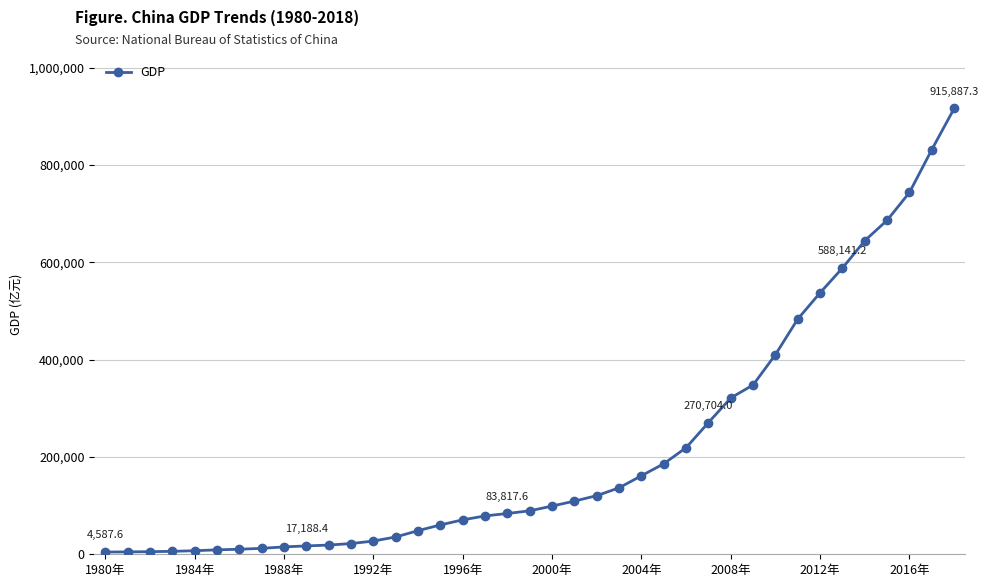

What is the value of the 14th point from the left?

35599.2